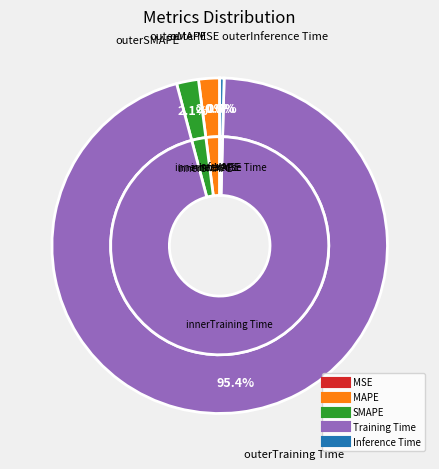

What percentage is the Training Time slice, to the nearest percent?

95%